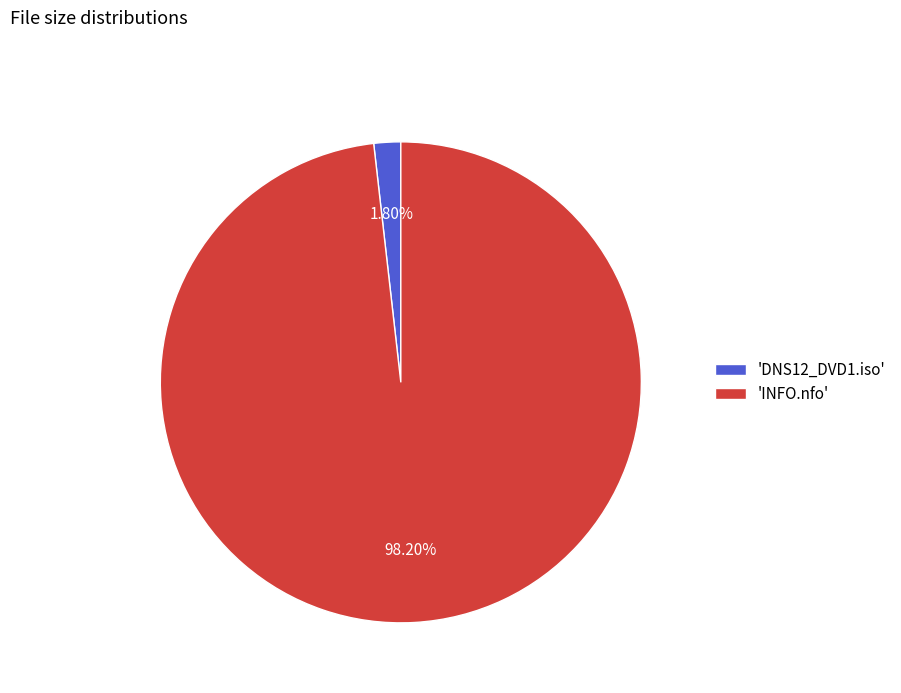

How many slices are in this pie chart?

2